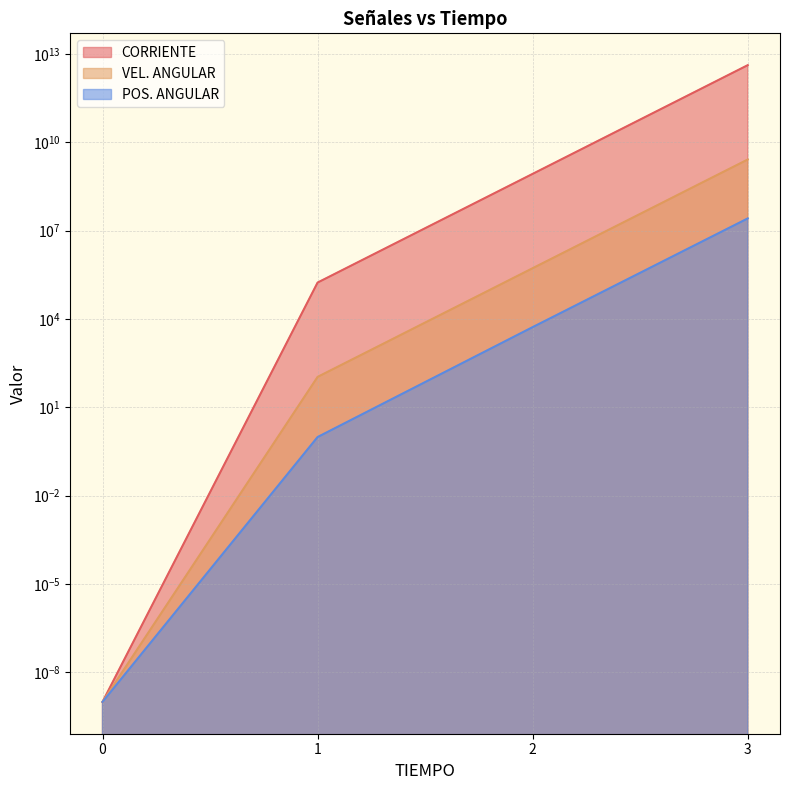

Where does the CORRIENTE series first go above 526504?

2